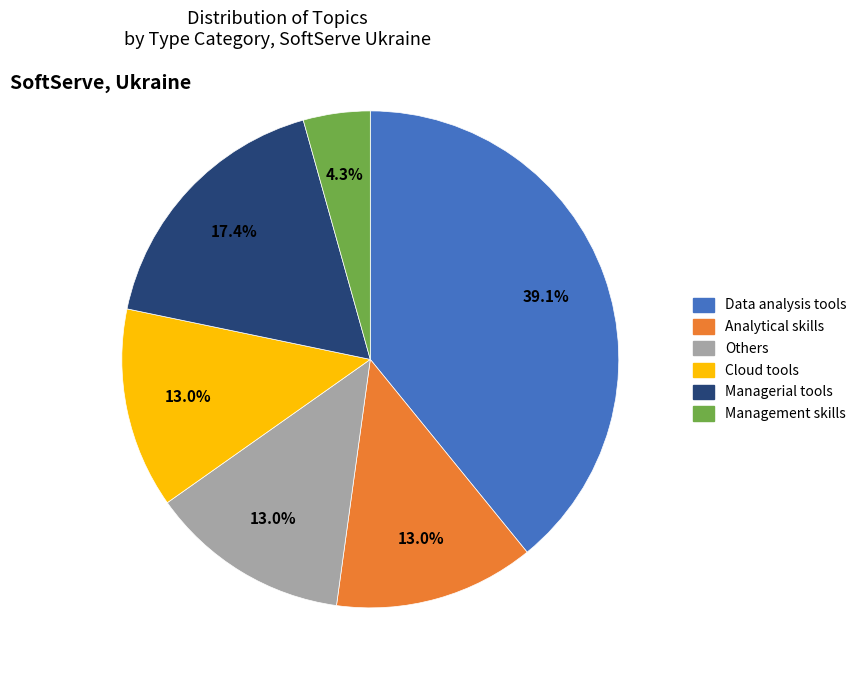

Does any single category account for the majority?

No